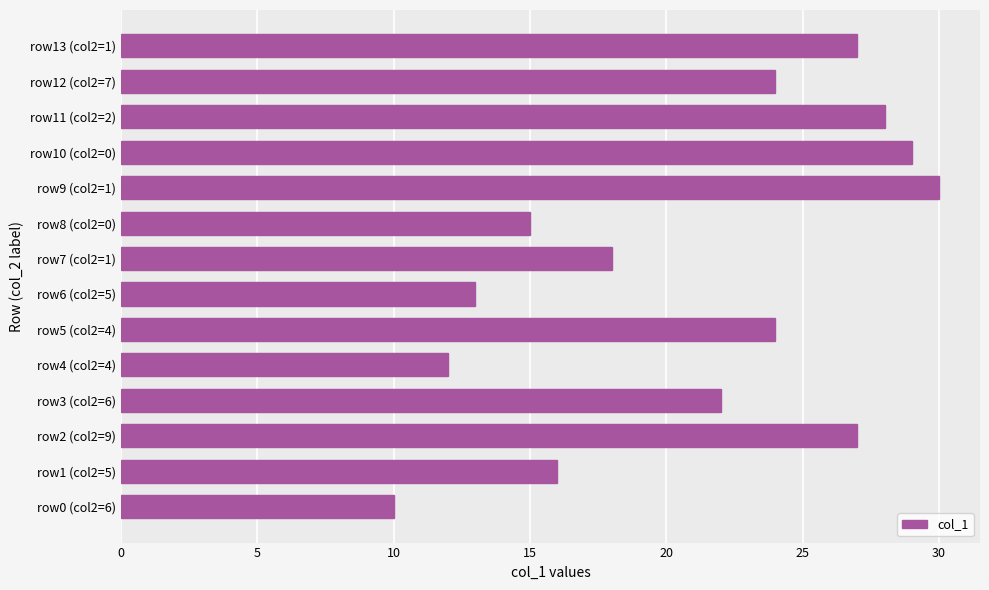

What is the minimum value shown in the chart?

10